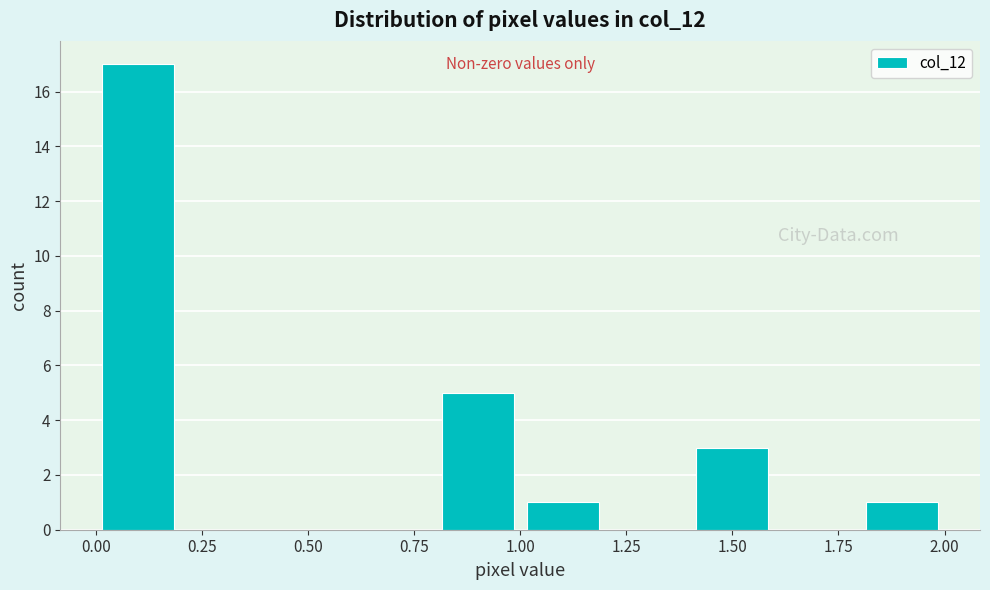

Reading left to right, transcribe this chart: for each bar, give the range it covers on the x-axis and its height. The values are not printed on the chart, so give them approximately, as read against the axis.

0.0 to 0.2: 17
0.2 to 0.4: 0
0.4 to 0.6: 0
0.6 to 0.8: 0
0.8 to 1.0: 5
1.0 to 1.2: 1
1.2 to 1.4: 0
1.4 to 1.6: 3
1.6 to 1.8: 0
1.8 to 2.0: 1